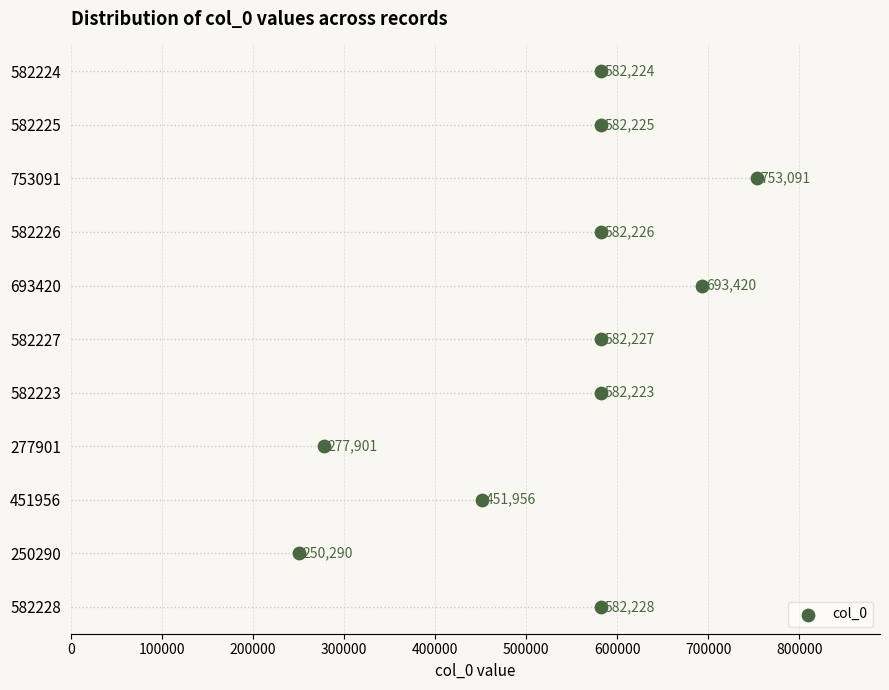

Which has a higher value, 600000 or 700000?

700000